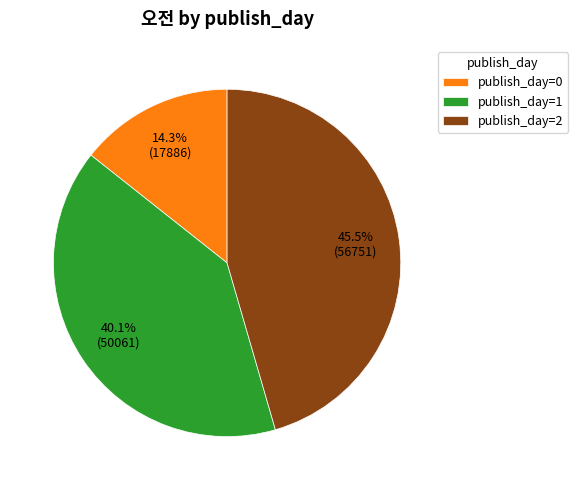

Combined, do publish_day=1 and publish_day=0 account for over 50%?

Yes